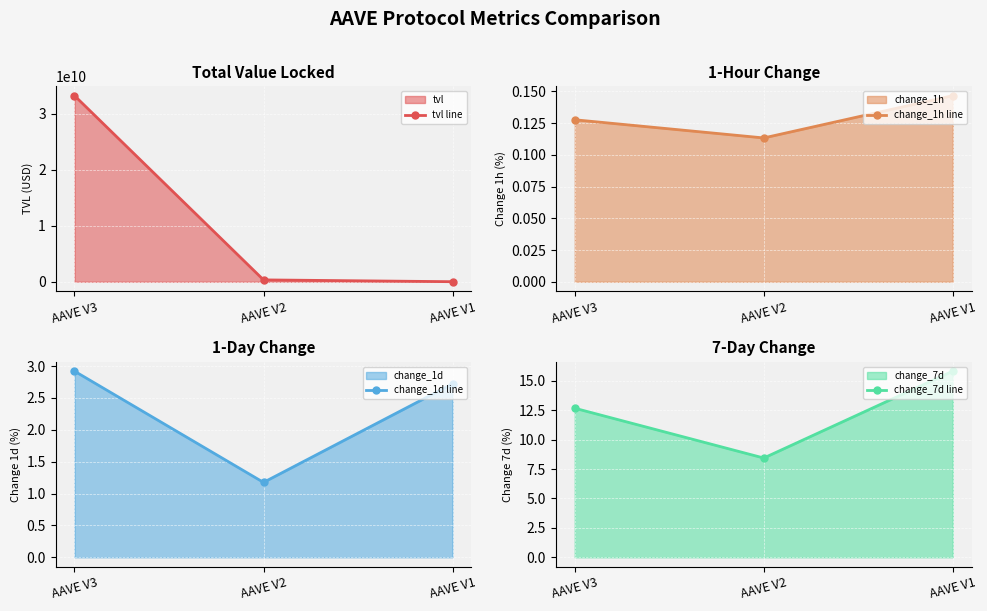

Where is change_1d line nearest to the value 2?

AAVE V1